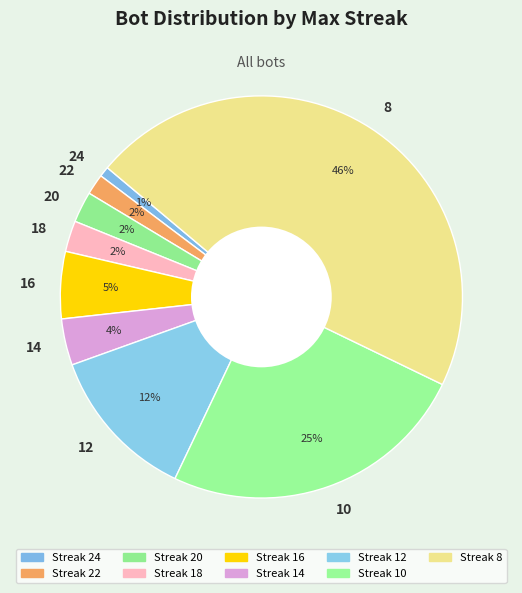

What is the ratio of the value at 24 to the value at 14?

0.2